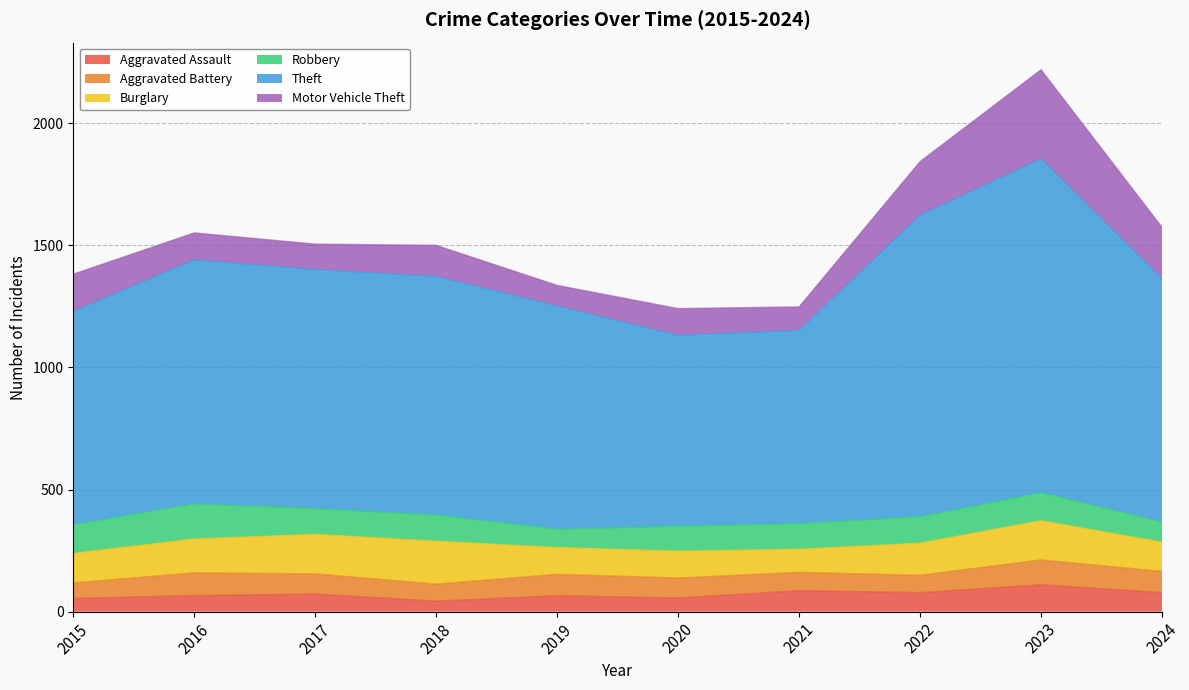

Which series has the largest range (max minus min)?

Theft